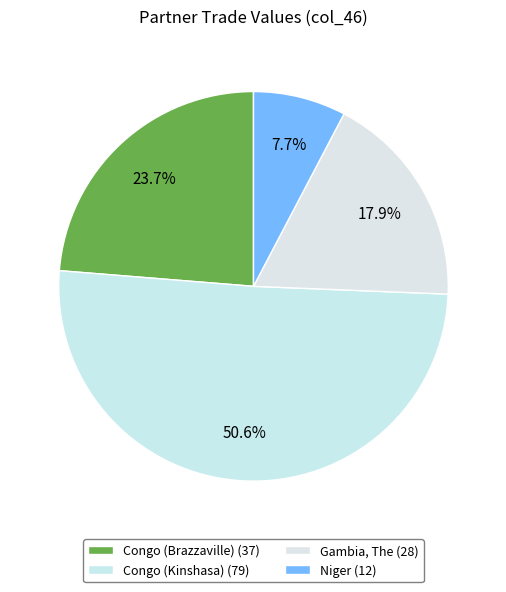

How many slices are in this pie chart?

4